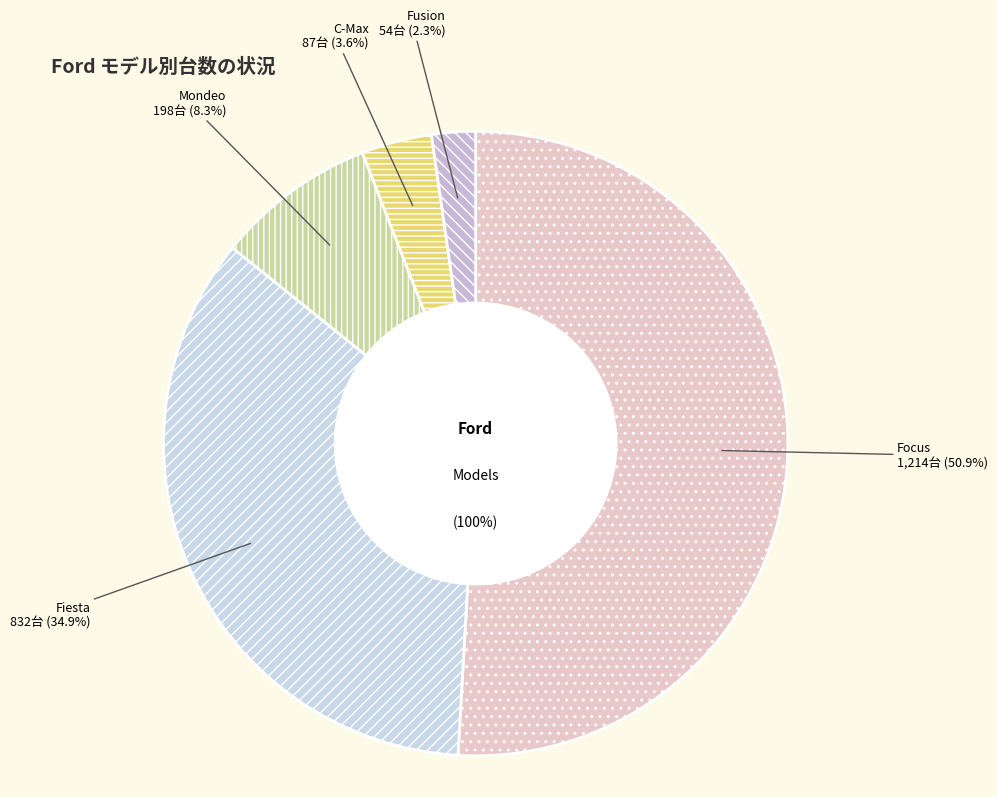

Does C-Max represent more than half of the total?

No